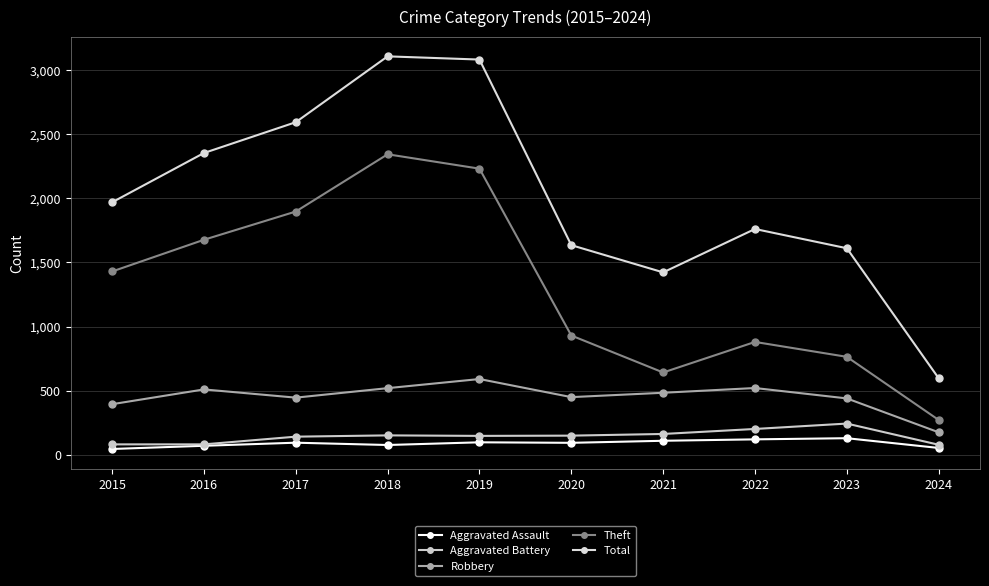

Reading left to right, what are all the values shown in this chart?

Aggravated Assault: 2015=46	2016=71	2017=95	2018=77	2019=98	2020=94	2021=110	2022=121	2023=130	2024=54
Aggravated Battery: 2015=82	2016=82	2017=142	2018=152	2019=148	2020=150	2021=163	2022=202	2023=244	2024=79
Robbery: 2015=395	2016=510	2017=446	2018=520	2019=591	2020=450	2021=484	2022=521	2023=440	2024=176
Theft: 2015=1429	2016=1676	2017=1896	2018=2342	2019=2230	2020=930	2021=642	2022=880	2023=764	2024=272
Total: 2015=1968	2016=2352	2017=2592	2018=3105	2019=3080	2020=1634	2021=1422	2022=1760	2023=1610	2024=597